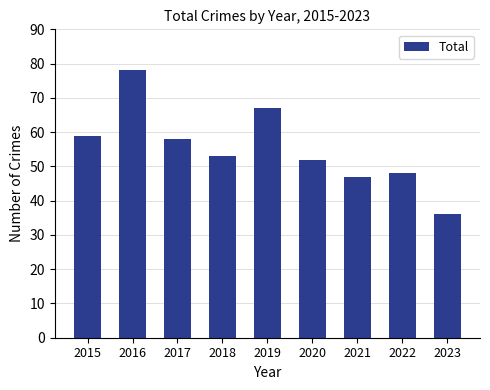

How many values are below 53?

4